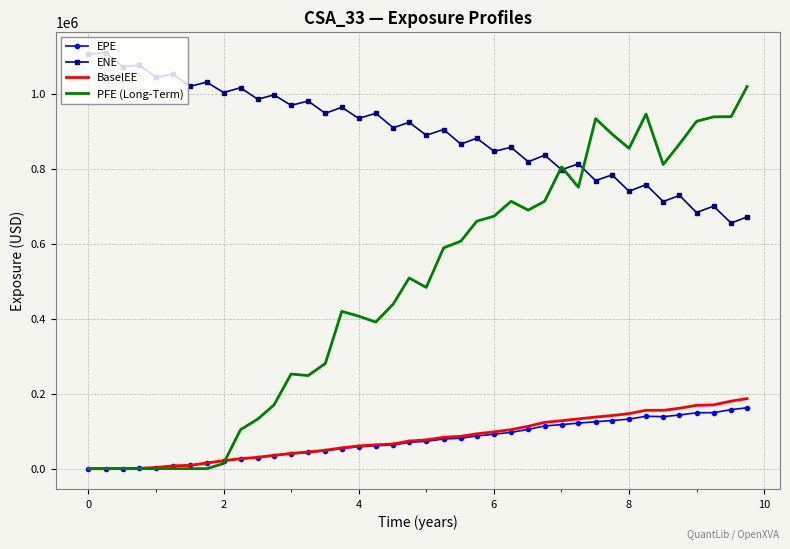

True or false: EPE and ENE cross at least once.

False